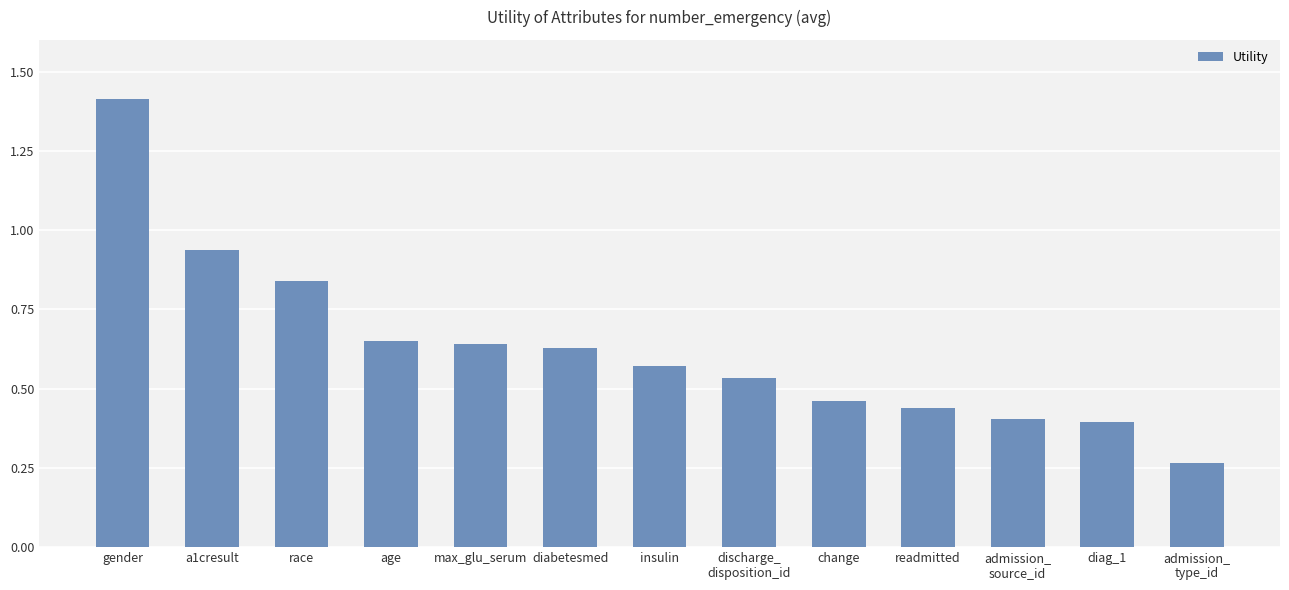

True or false: the data shows 0.5 at race.

False